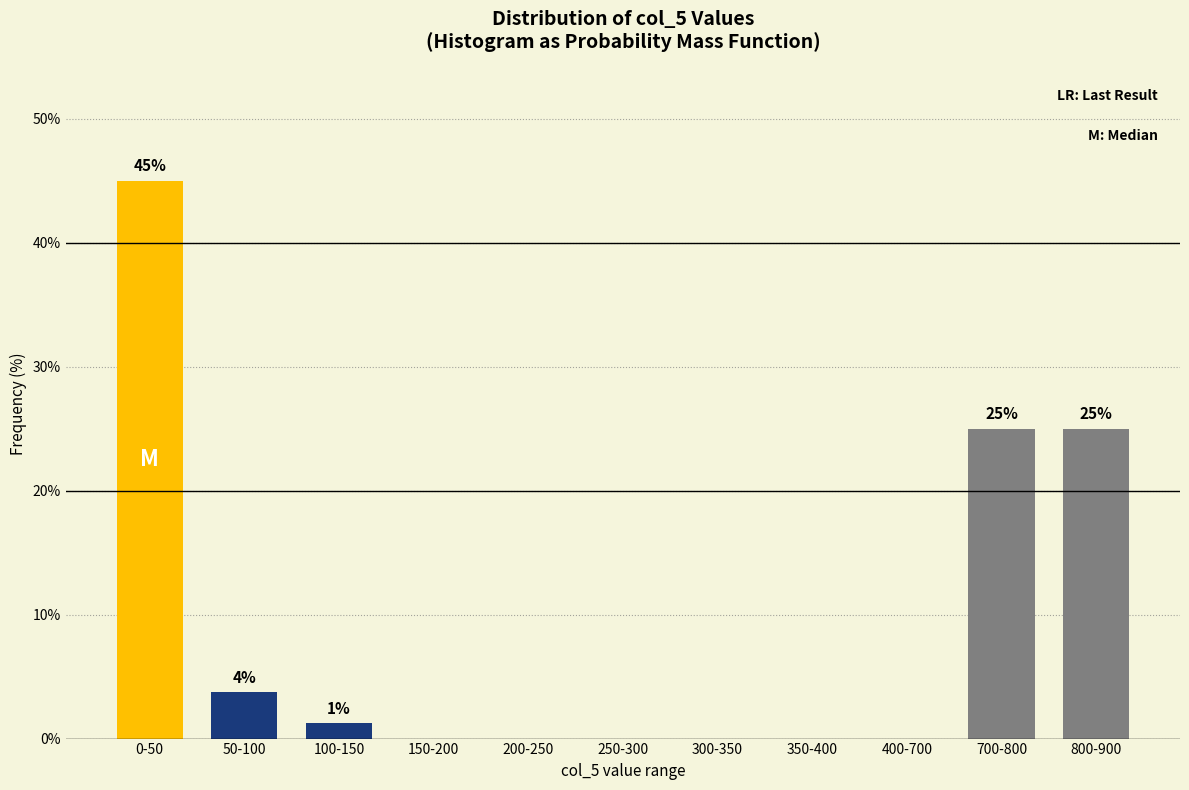

True or false: the data shows 0.0 at 400-700.

True